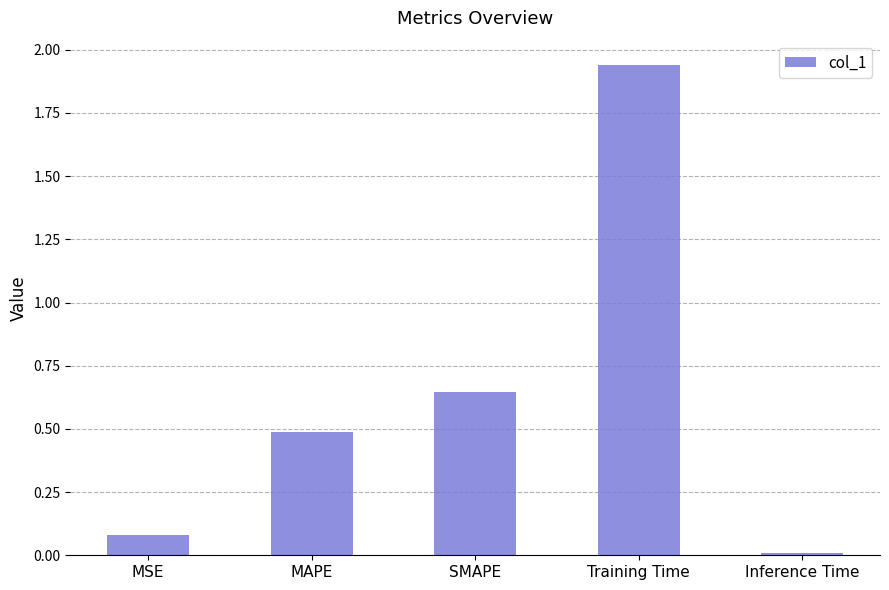

At which category does the chart reach its peak across all series?

Training Time